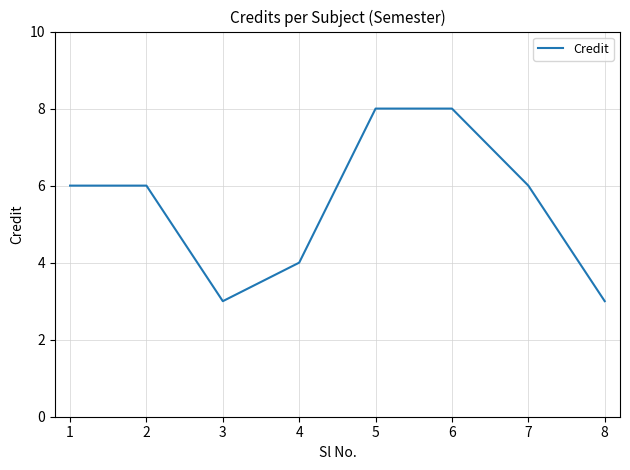

The chart shows a value of 2 at 8. True or false?

False